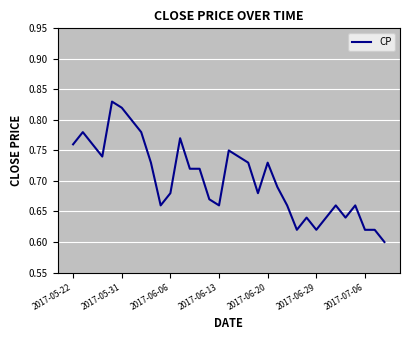

What is the smallest value displayed?

0.6